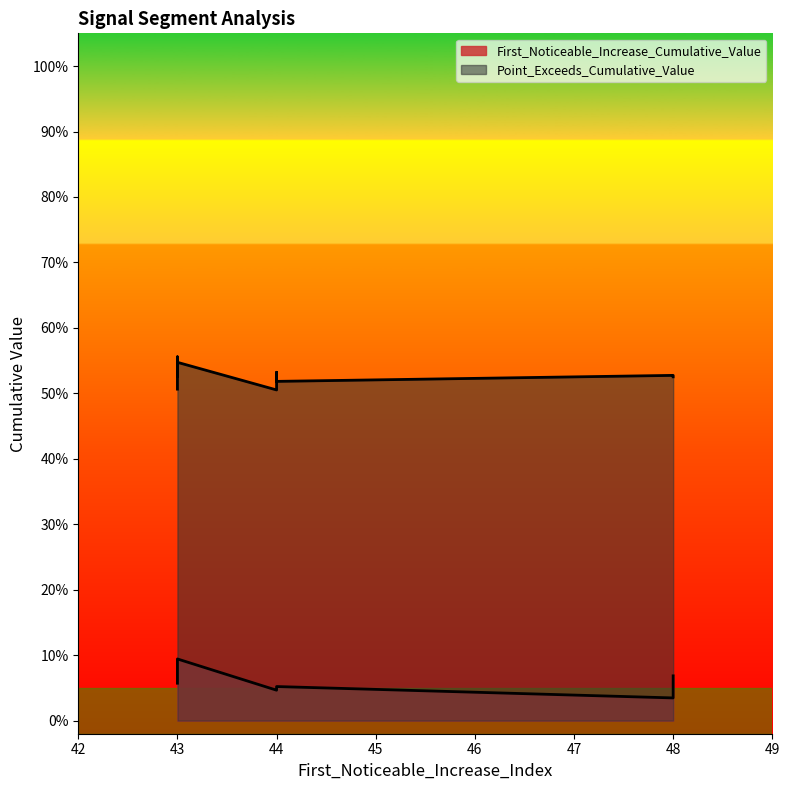

Where is the first local maximum for Point_Exceeds_Cumulative_Value?

43